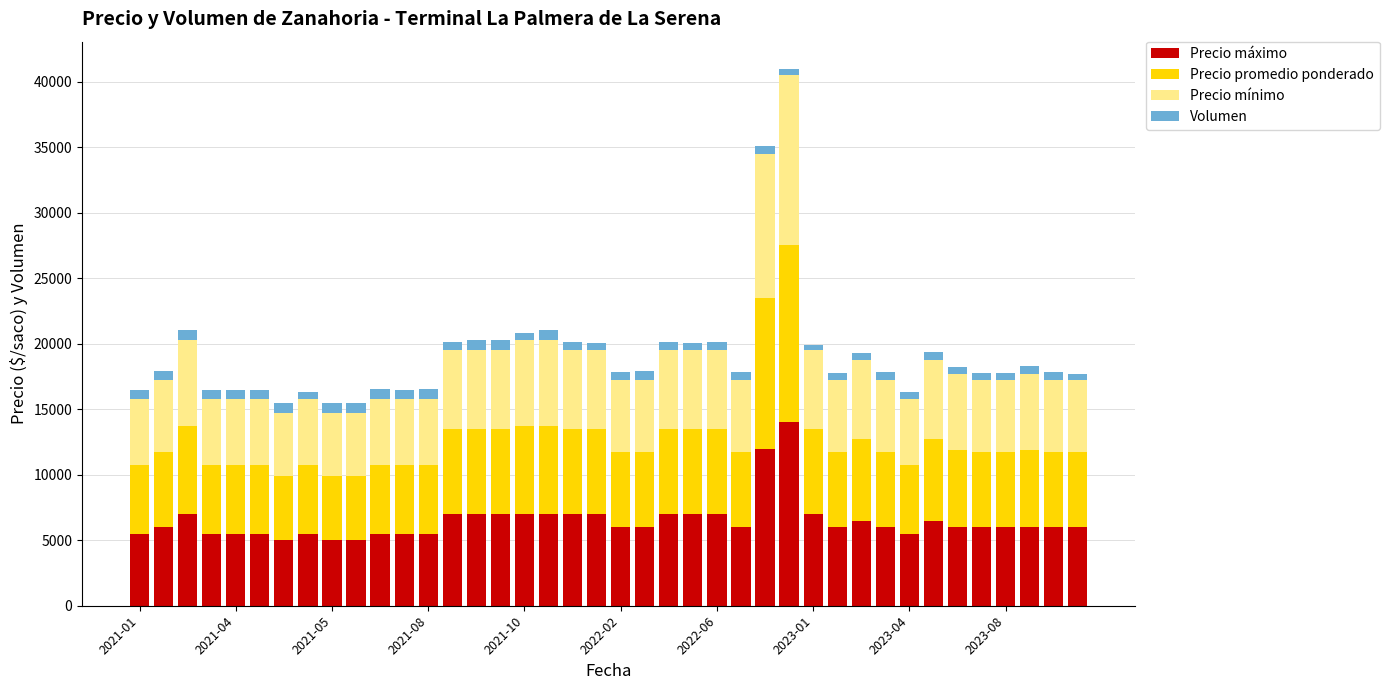

What is the maximum value for Precio máximo?

14000